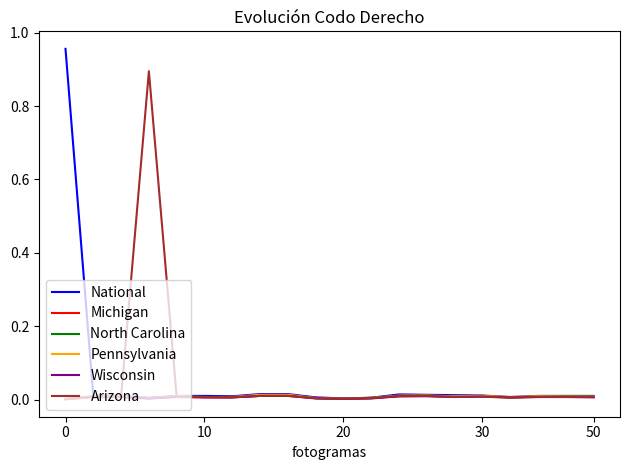

Which series has the widest spread of values?

National